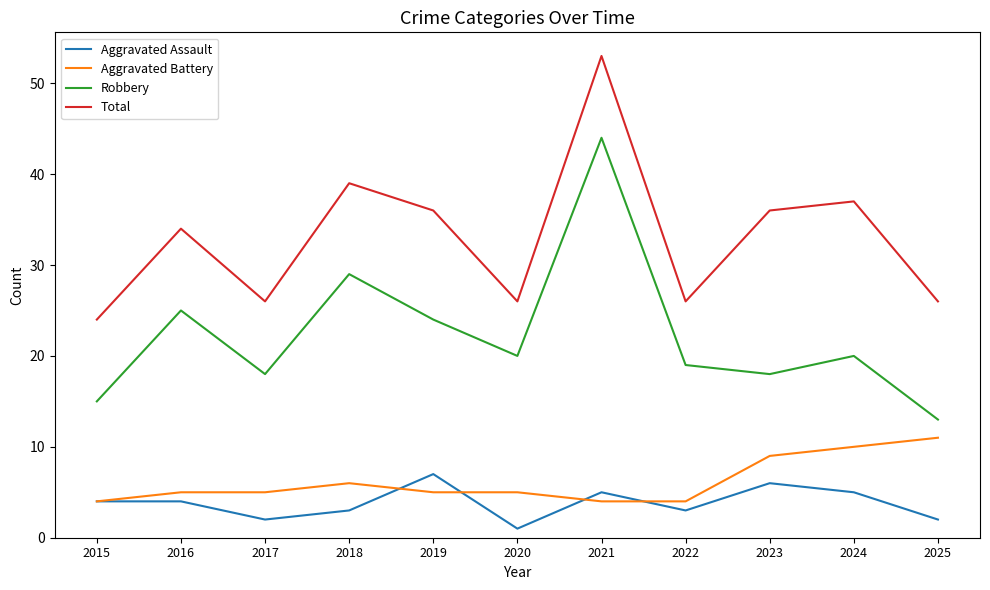

At which category does the chart reach its peak across all series?

2021